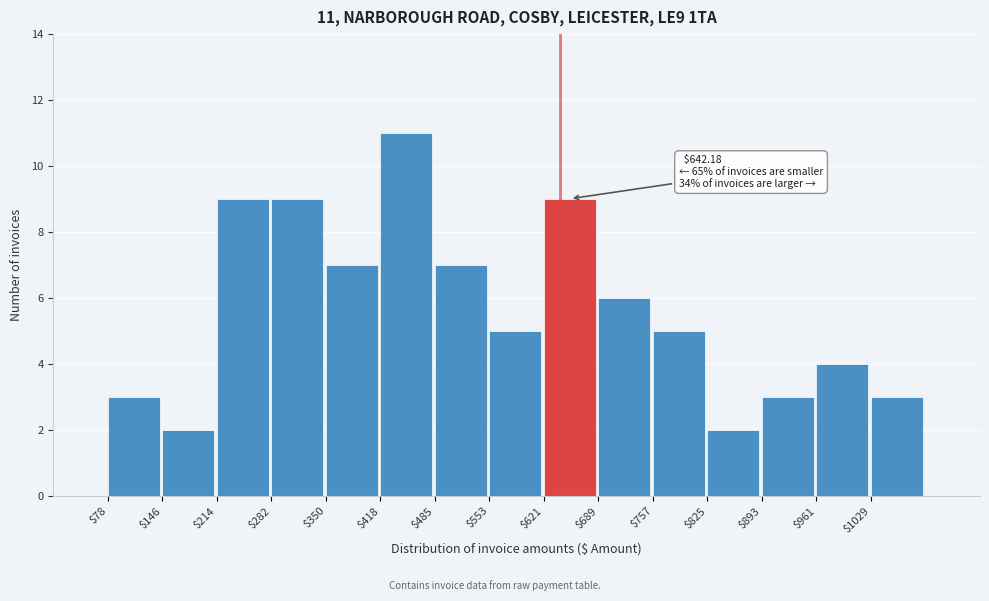

Which range on the x-axis has the tallest bar?

420 to 490